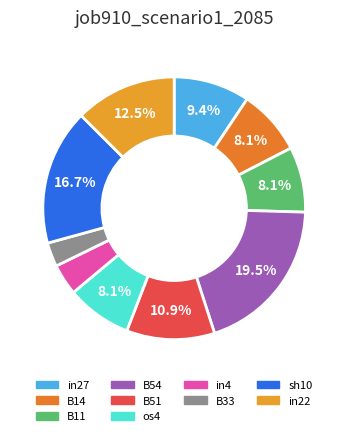

How many segments does this pie chart have?

10